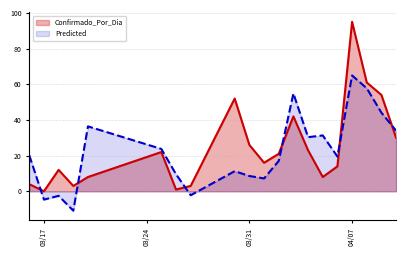

What is the label of the 2nd point from the right?

2020-04-09